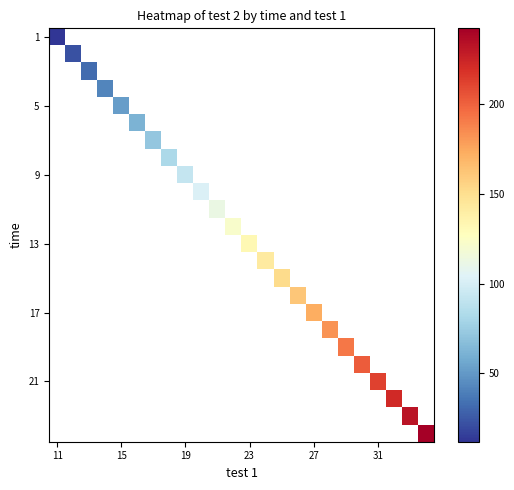

Count the number of data series in this chart.

24